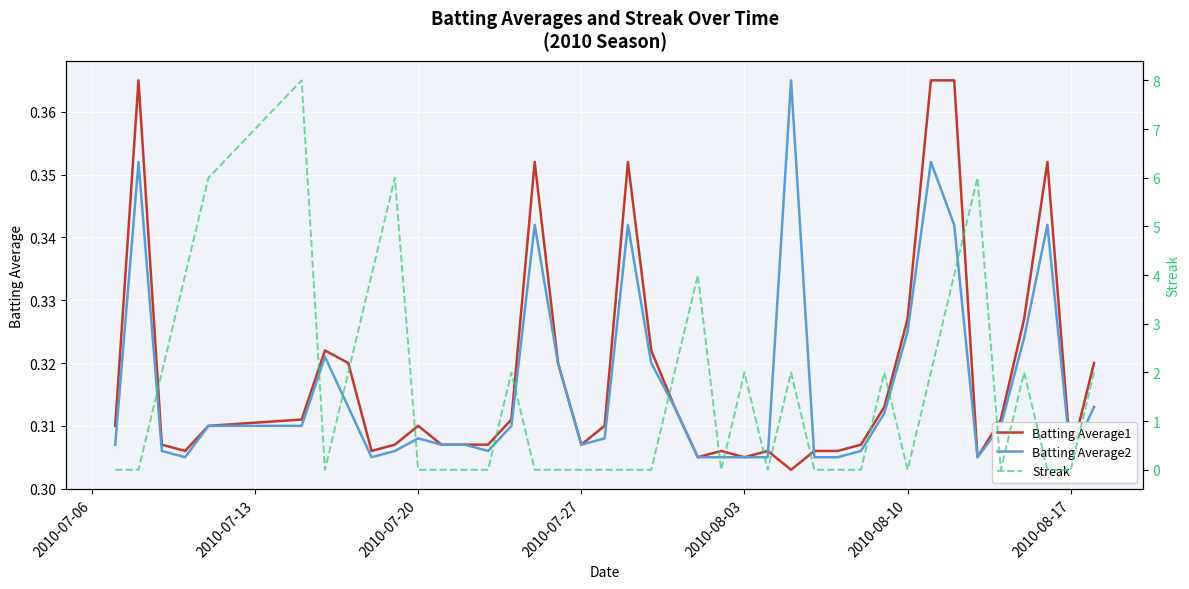

What is the average value of the Batting Average1 series?

0.3